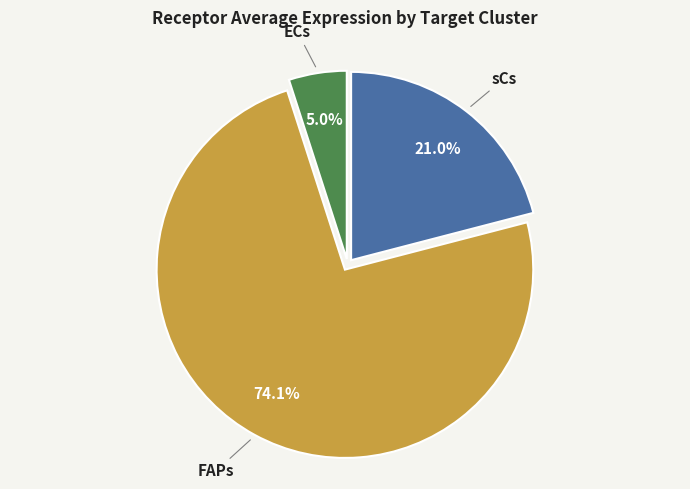

Does any single category account for the majority?

Yes